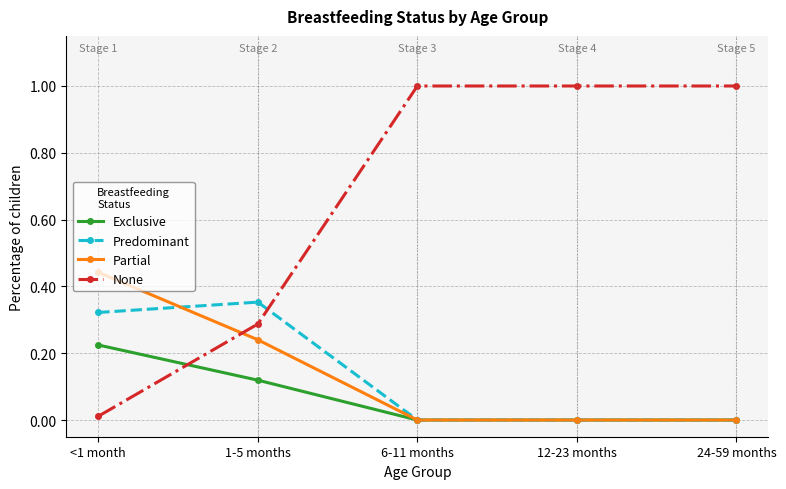

The value of Exclusive at 1-5 months is 0.2. True or false?

False